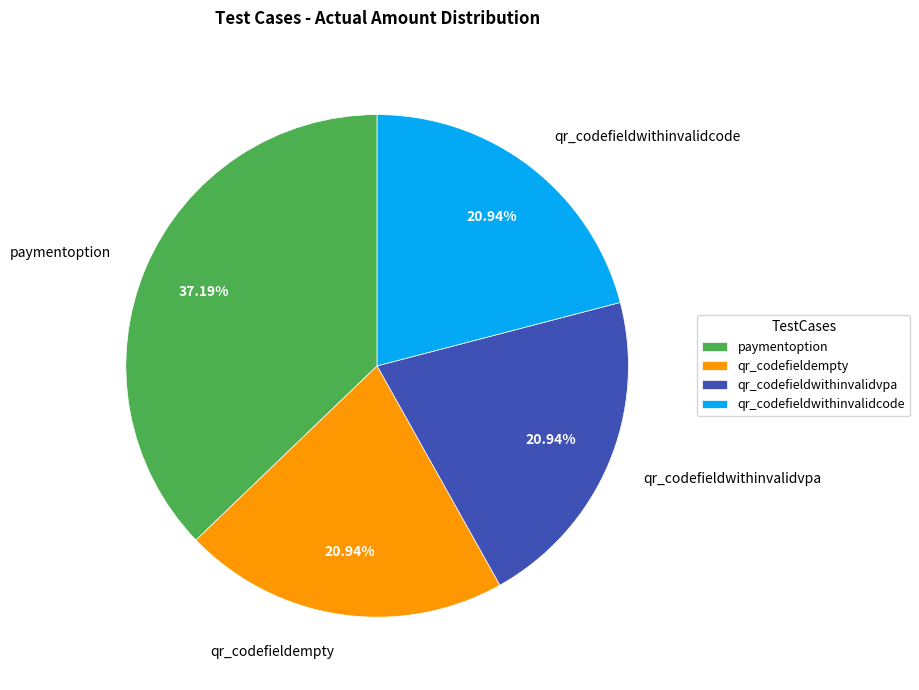

Combined, do qr_codefieldwithinvalidvpa and qr_codefieldempty account for over 50%?

No